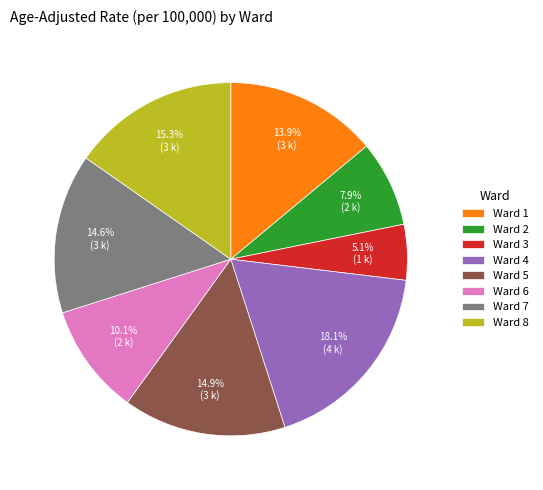

Is there a majority slice in this chart?

No